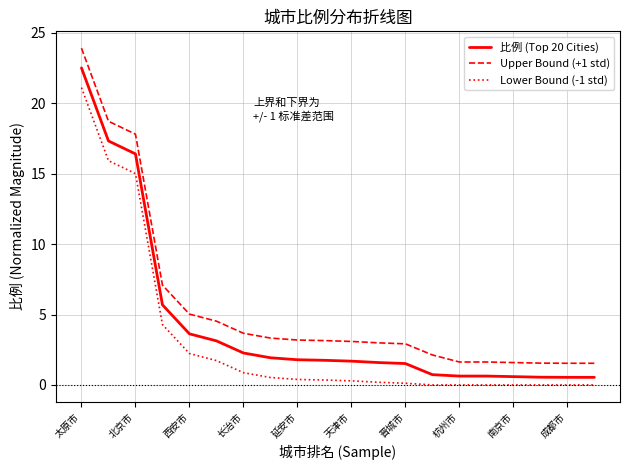

List the series in order of their peak value, lowest first.

Lower Bound (-1 std), 比例 (Top 20 Cities), Upper Bound (+1 std)